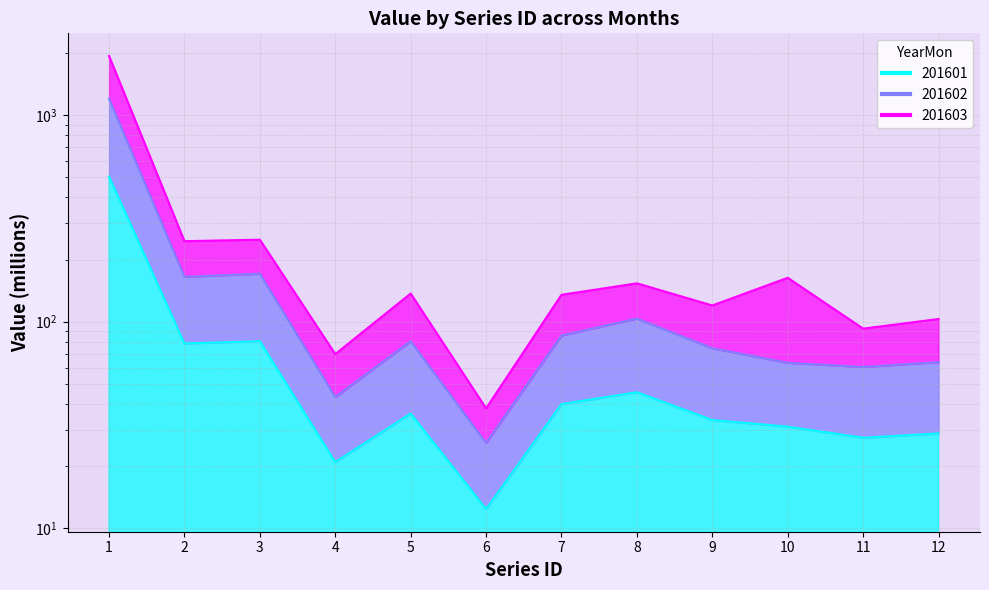

At which label does 201601 first exceed 35?

1